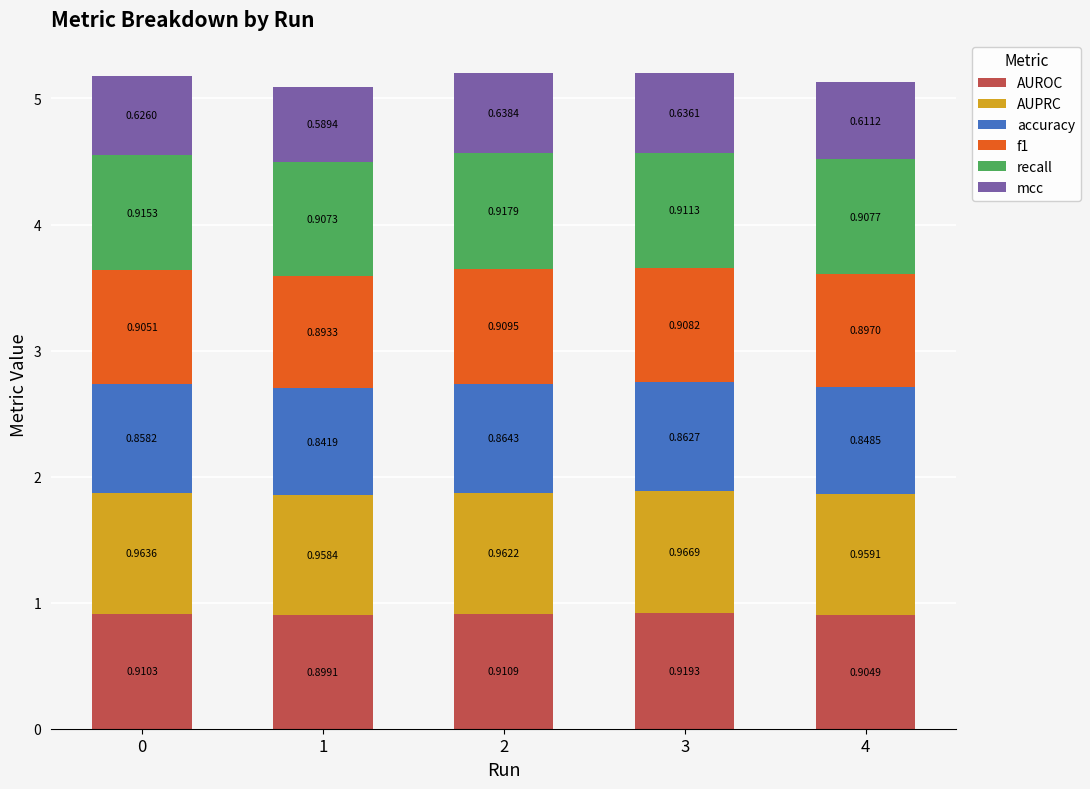

Rank the categories by AUROC value from highest to lowest.

3, 2, 0, 4, 1